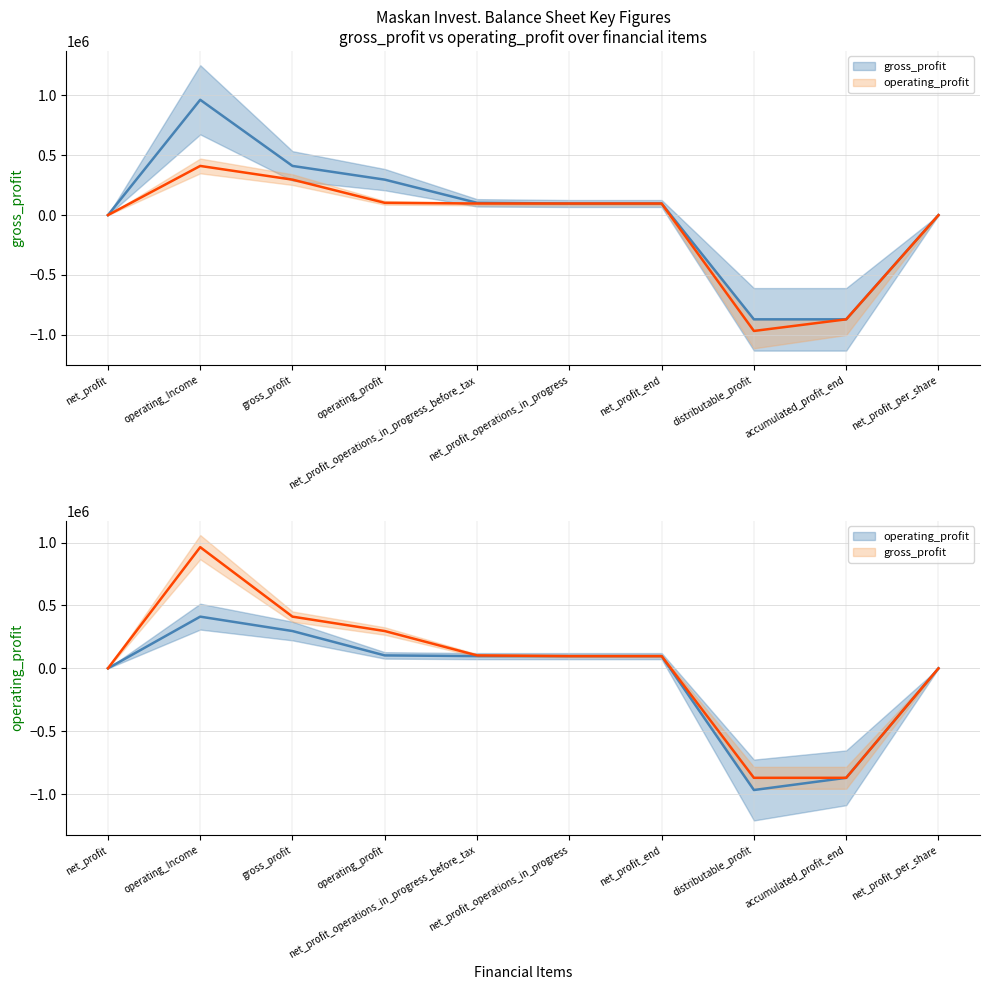

At which category does operating_profit reach its first local valley?

distributable_profit